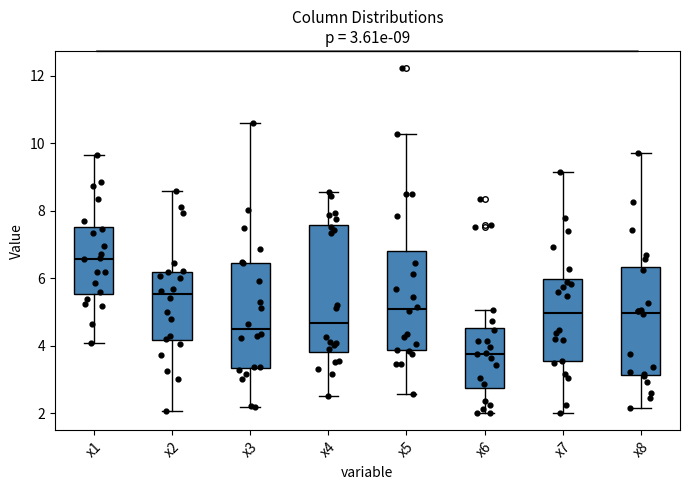

Which box is the tallest, from its lower edge to its upper edge?

x4